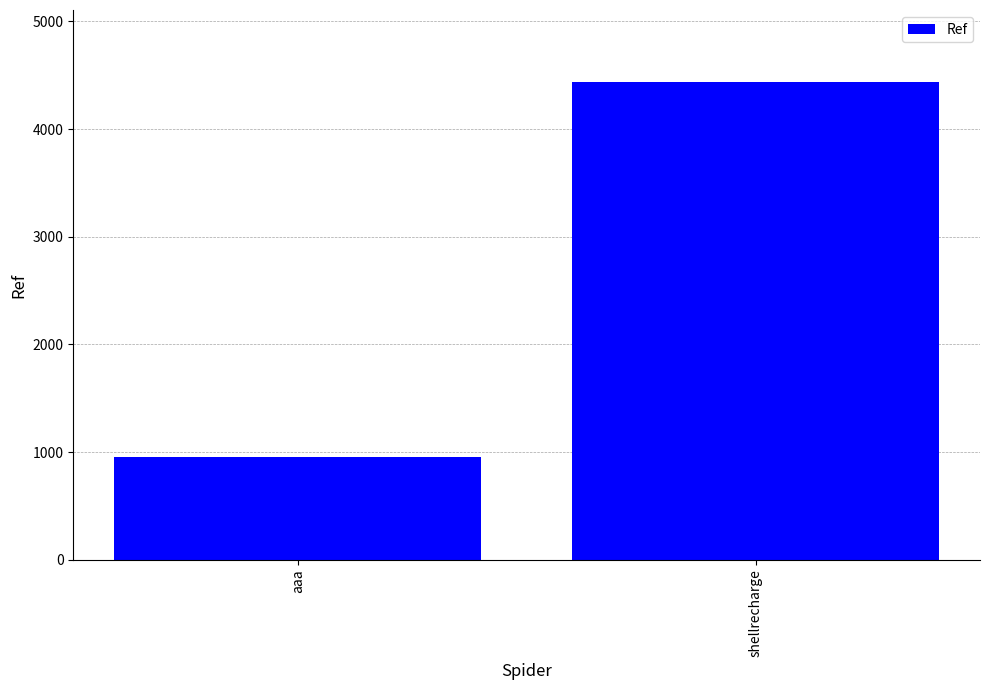

Reading right to left, transcribe all the data shown in this chart.

4440	958